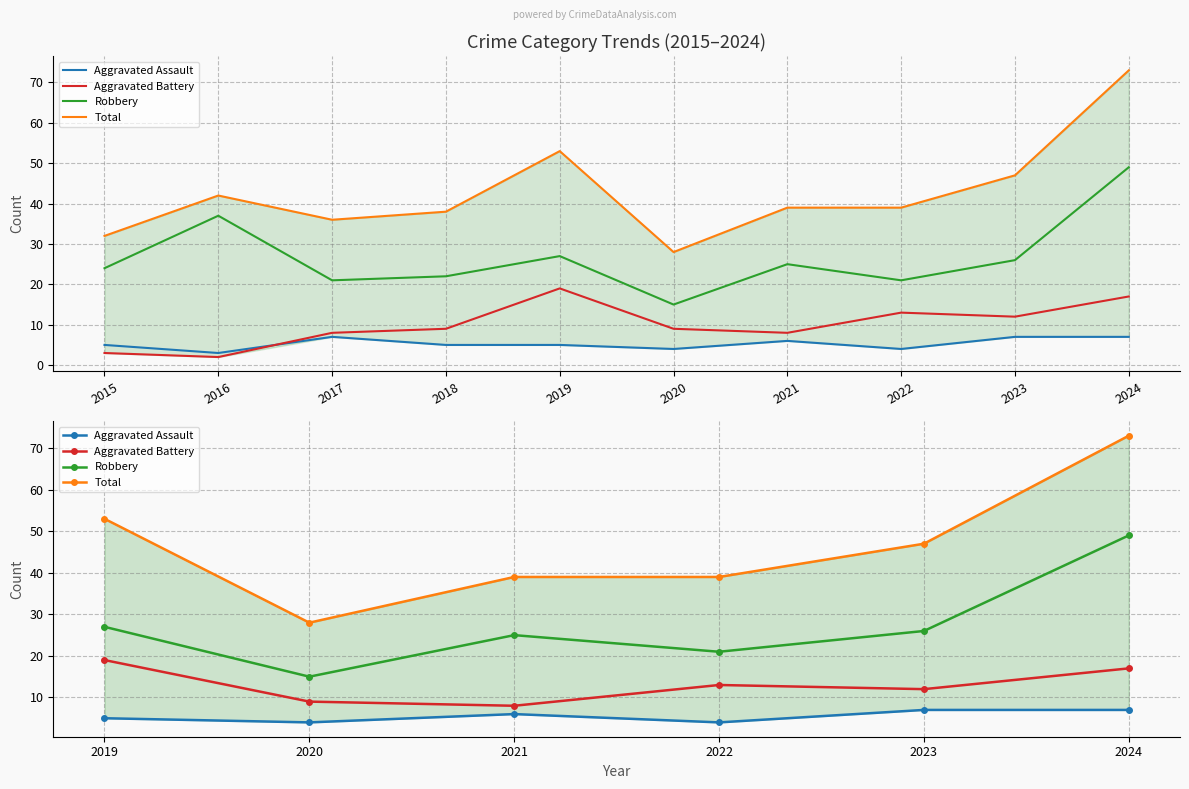

What is the maximum value for Aggravated Battery?

19